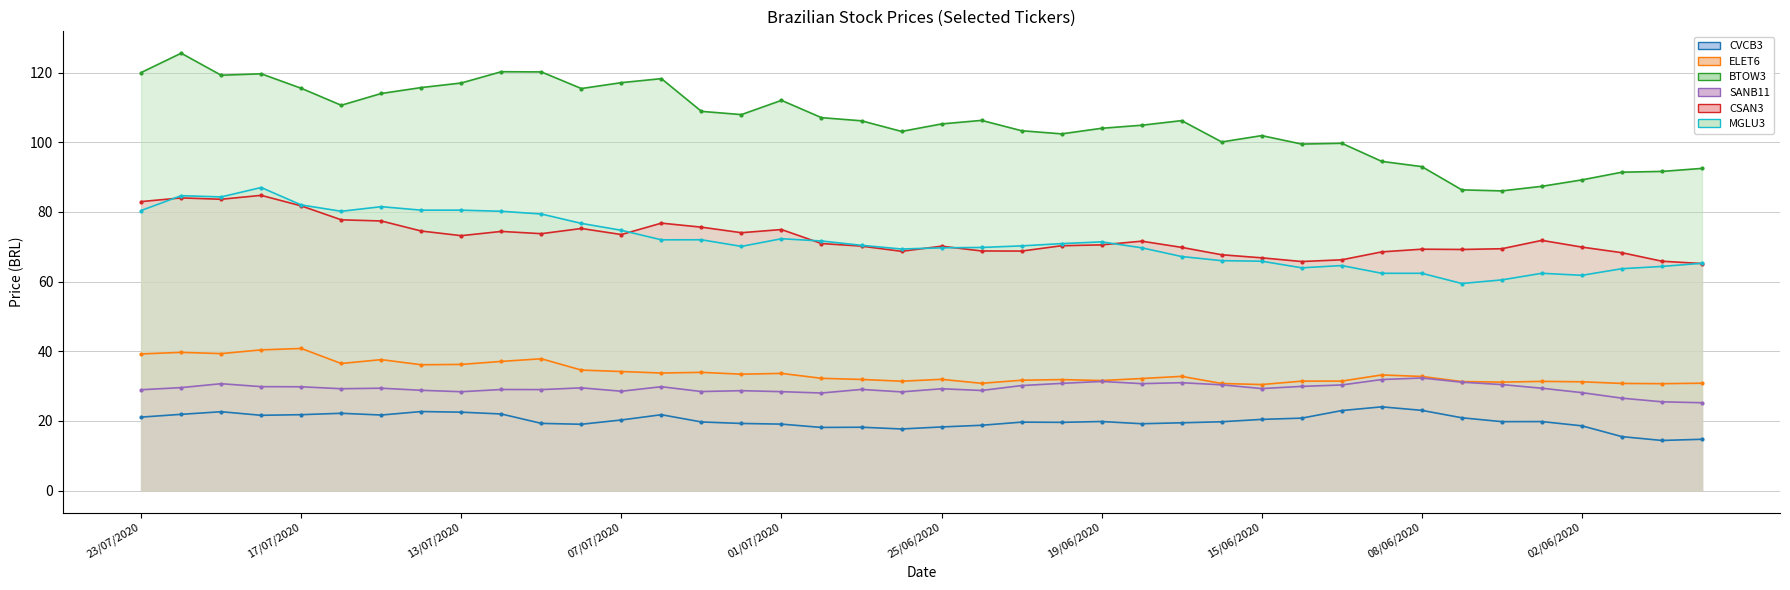

What is the approximate value of ELET6 - Line at 25?

32.2